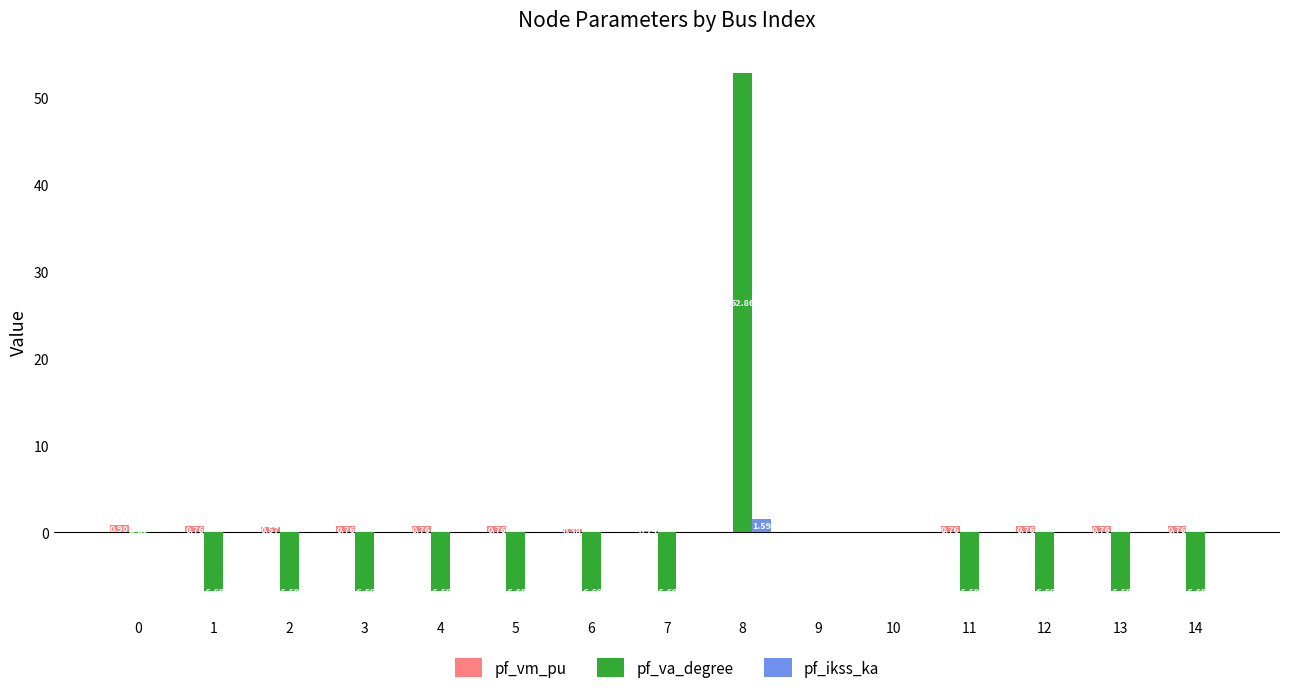

Is the value of pf_ikss_ka at 3 greater than the value of pf_va_degree at 5?

Yes